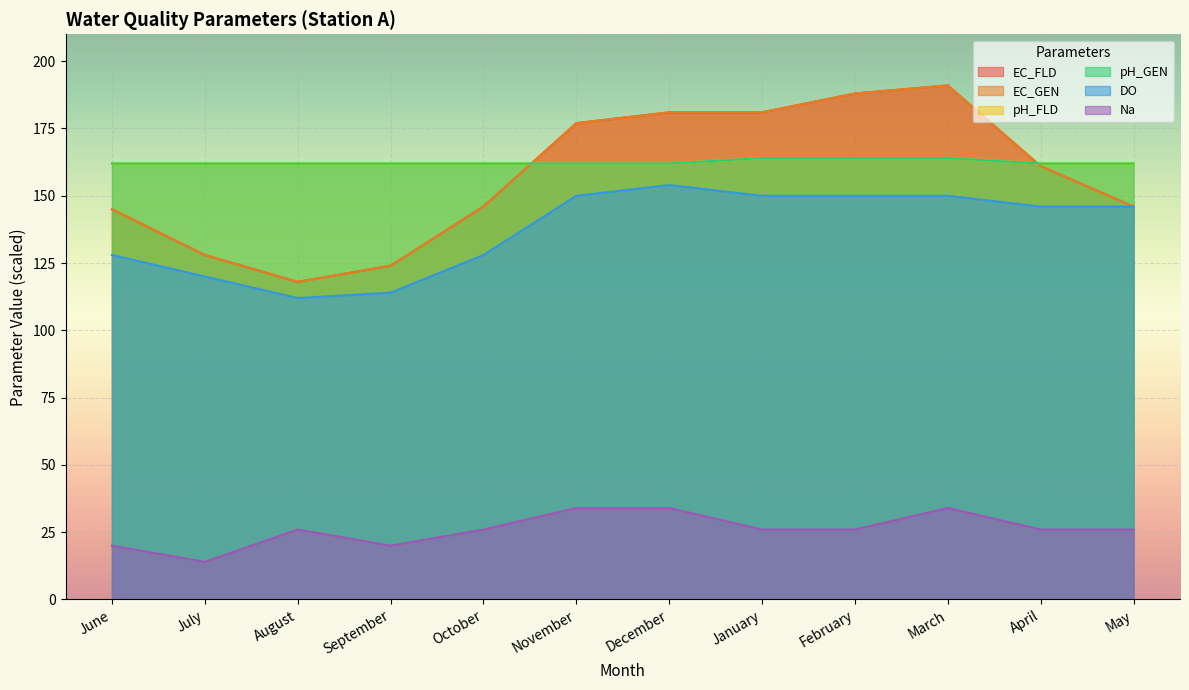

What position from the right is April?

2